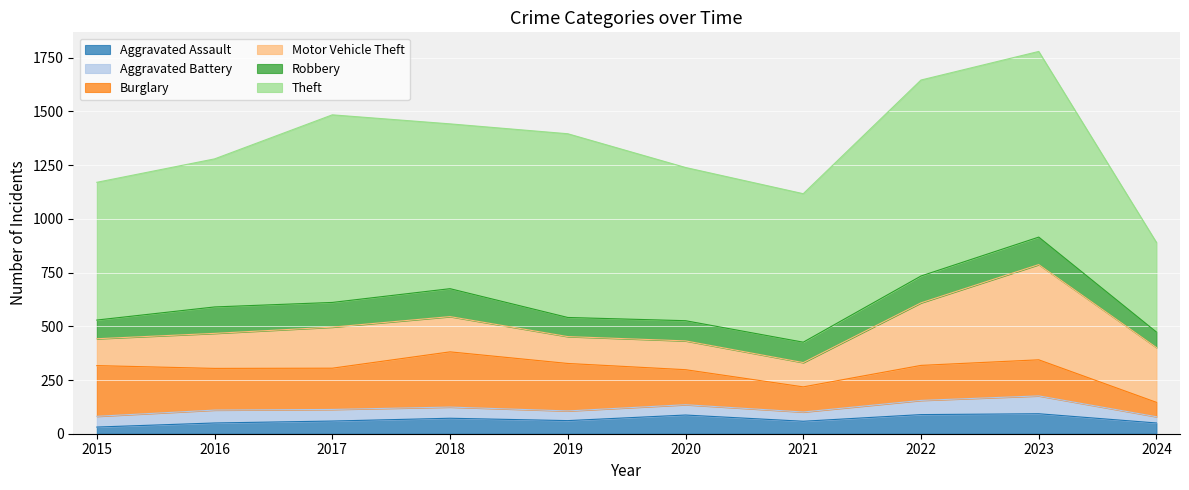

What is the sum of all Burglary values?

1778